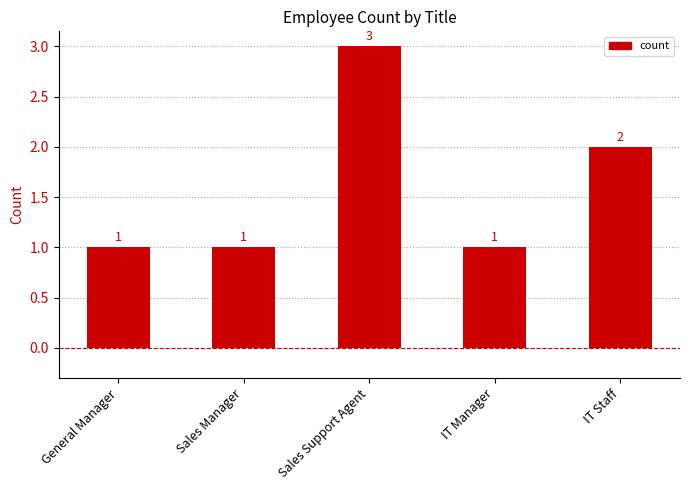

What is the change in value from Sales Support Agent to IT Manager?

-2